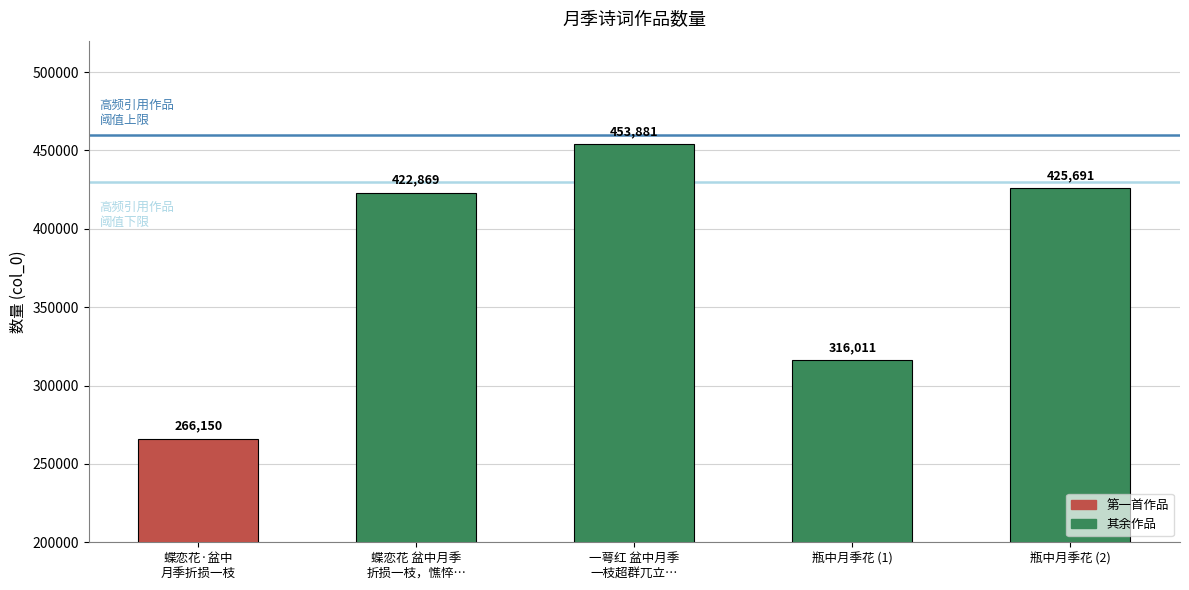

Count the number of categories in the chart.

5